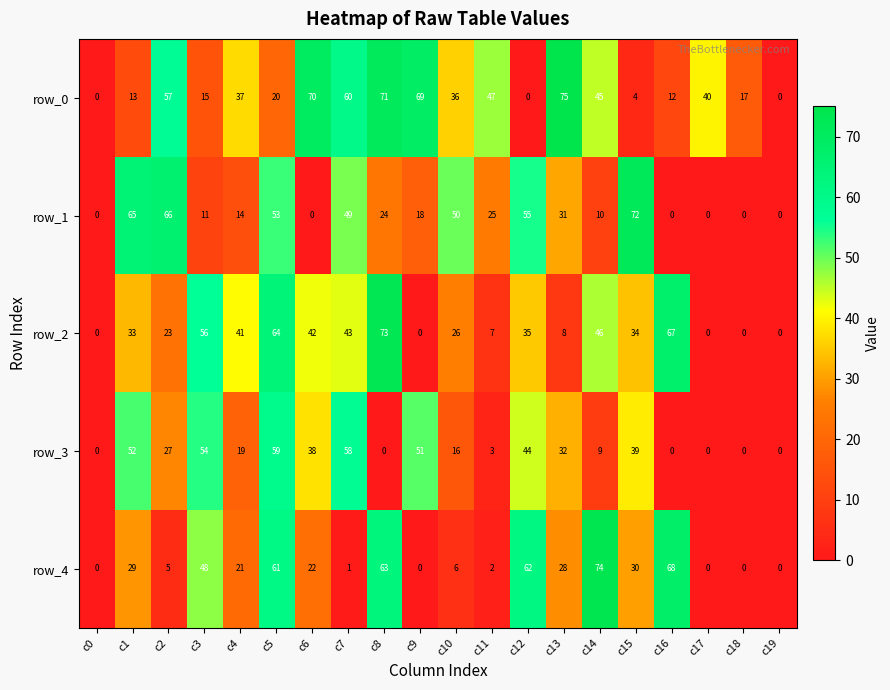

What is the difference between the maximum and minimum values in the row_1 series?

72